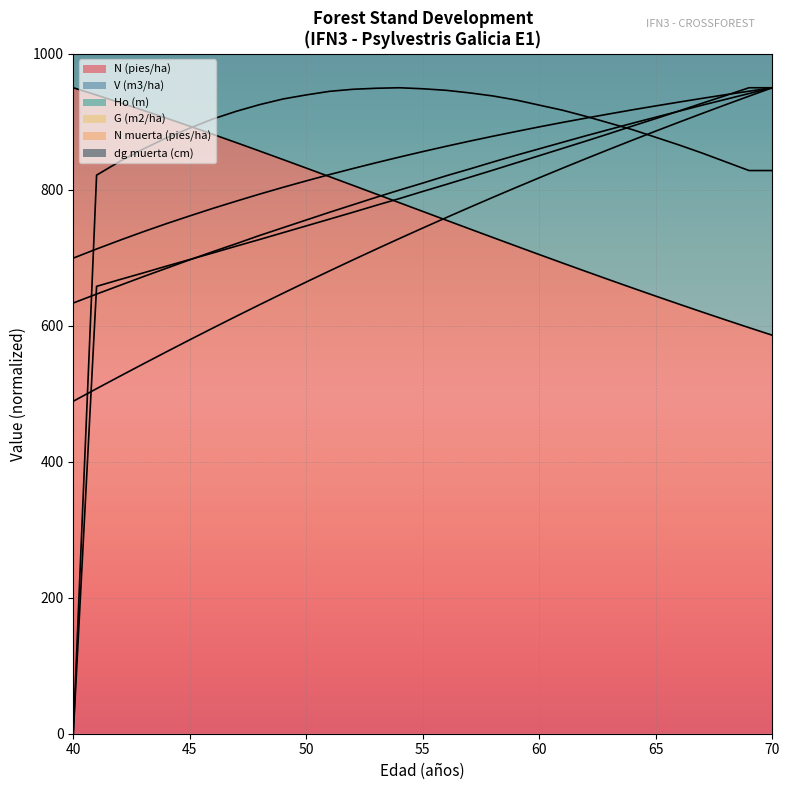

Between which two adjacent categories do N muerta (pies/ha) and V (m3/ha) first intersect?

40 and 41